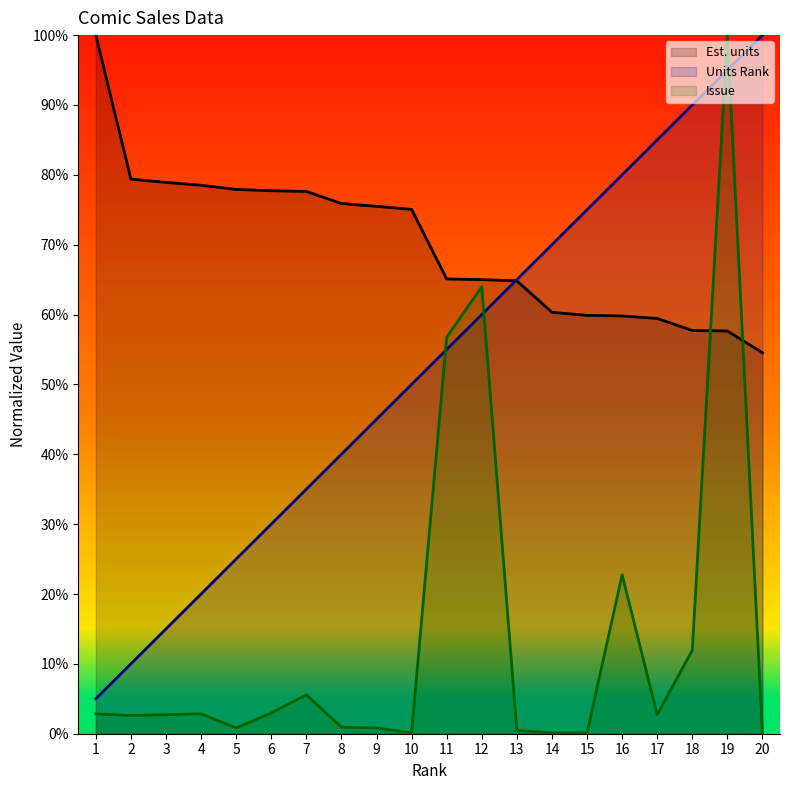

Which category has the highest value across all series?

1